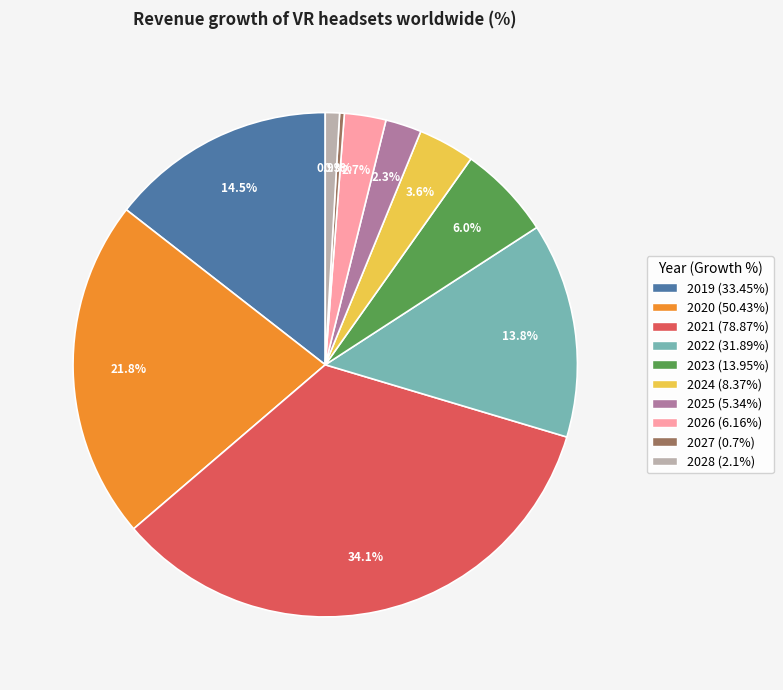

To the nearest percent, what percentage of the pie is 2024?

4%